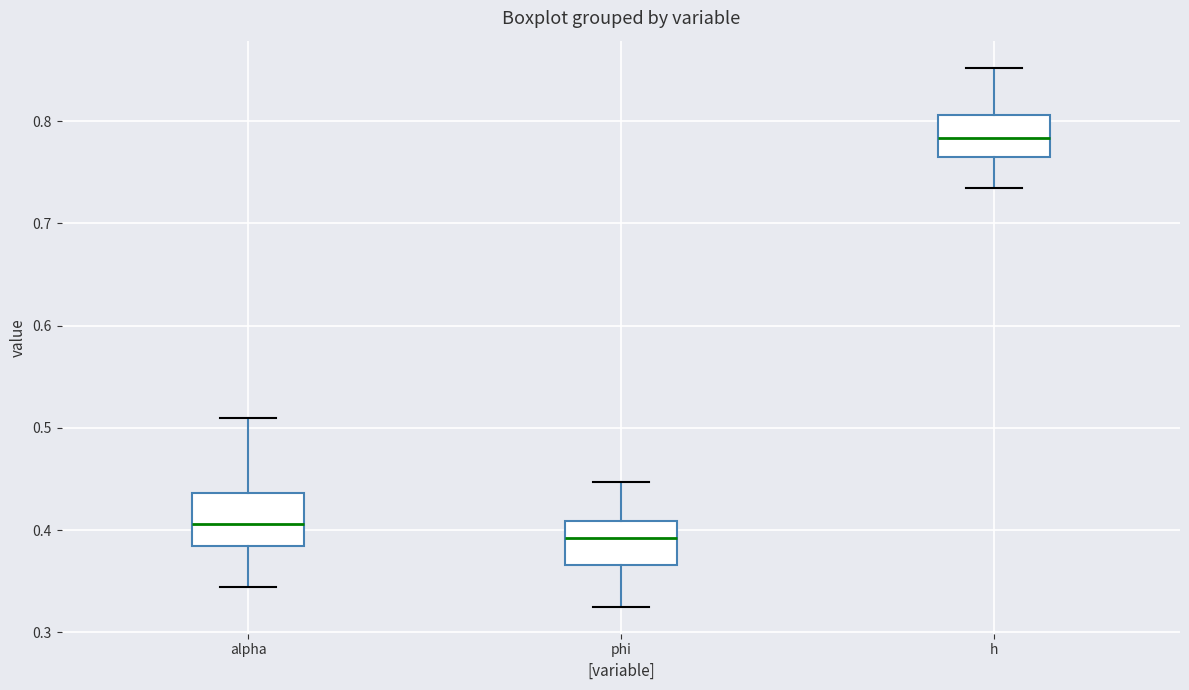

Reading left to right, read every box against the y-axis: the position of its median line, the range the box covers, and the ends of its whiskers. The values are not printed on the chart, so give them approximately, as read against the axis.

alpha: median 0.41, box 0.38 to 0.44, whiskers 0.34 to 0.51
phi: median 0.39, box 0.37 to 0.41, whiskers 0.33 to 0.45
h: median 0.78, box 0.76 to 0.81, whiskers 0.73 to 0.85